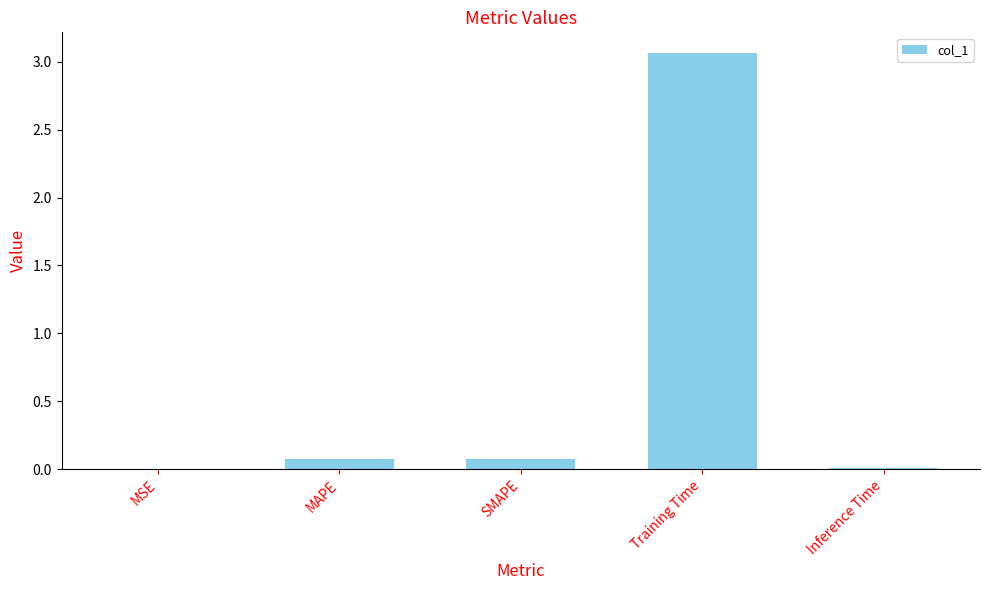

Which has a higher value, Inference Time or Training Time?

Training Time